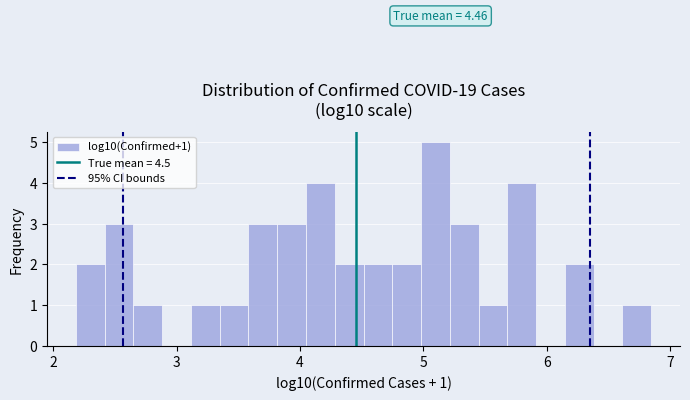

Around what value on the x-axis is the tallest bar? Give the approximate position of its centre, as read against the axis.

5.1